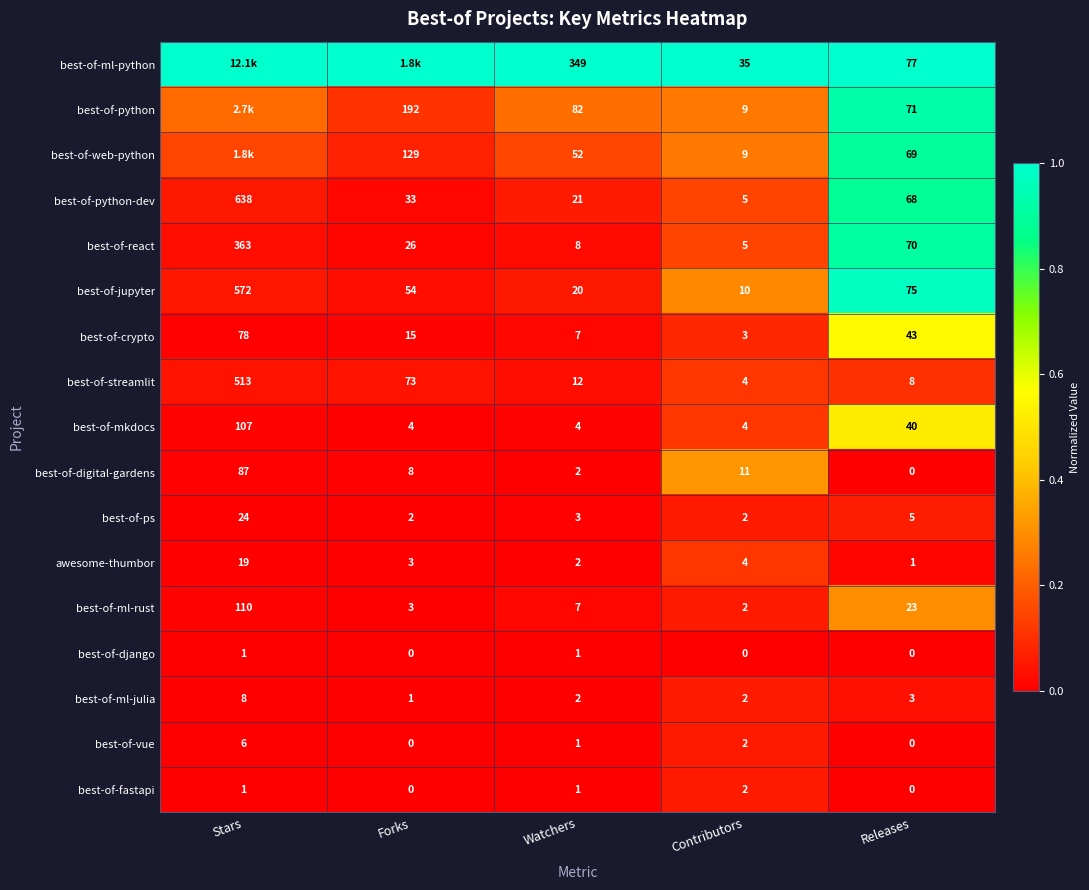

What is the difference between the highest and lowest values at Watchers?

348.0